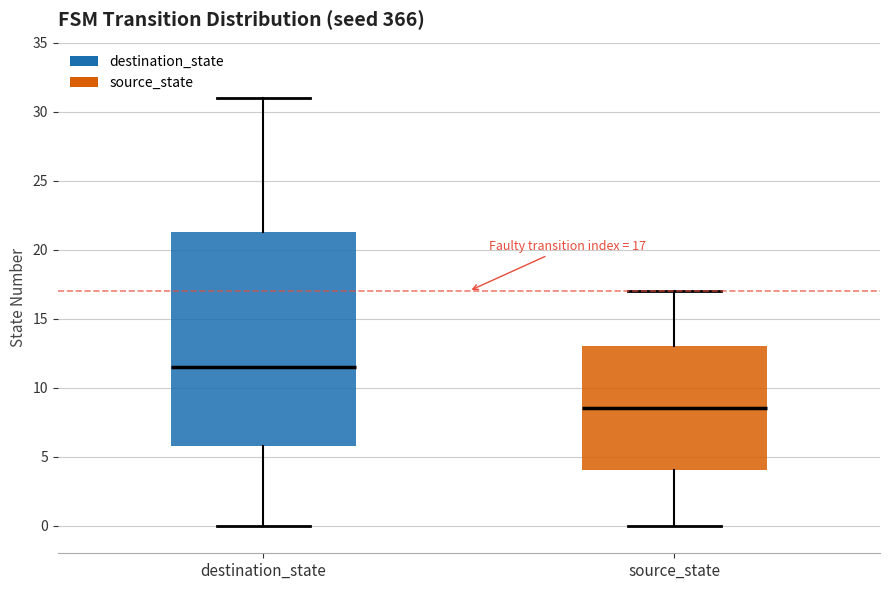

Which box's median line is the highest?

destination_state